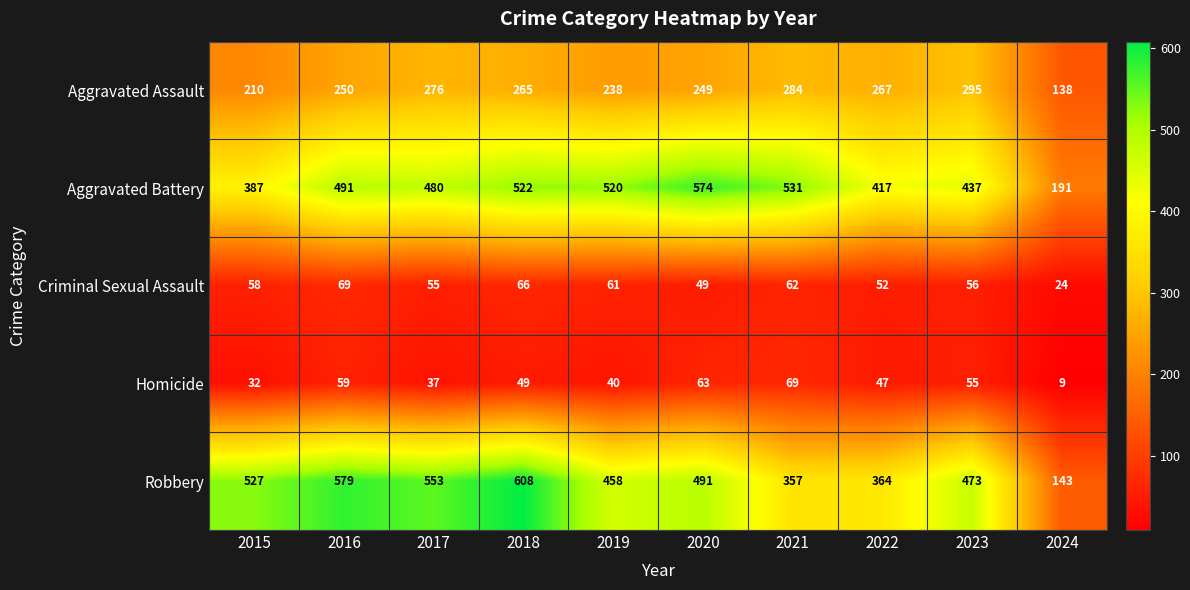

What is the difference between the second highest and minimum values in the Homicide series?

54